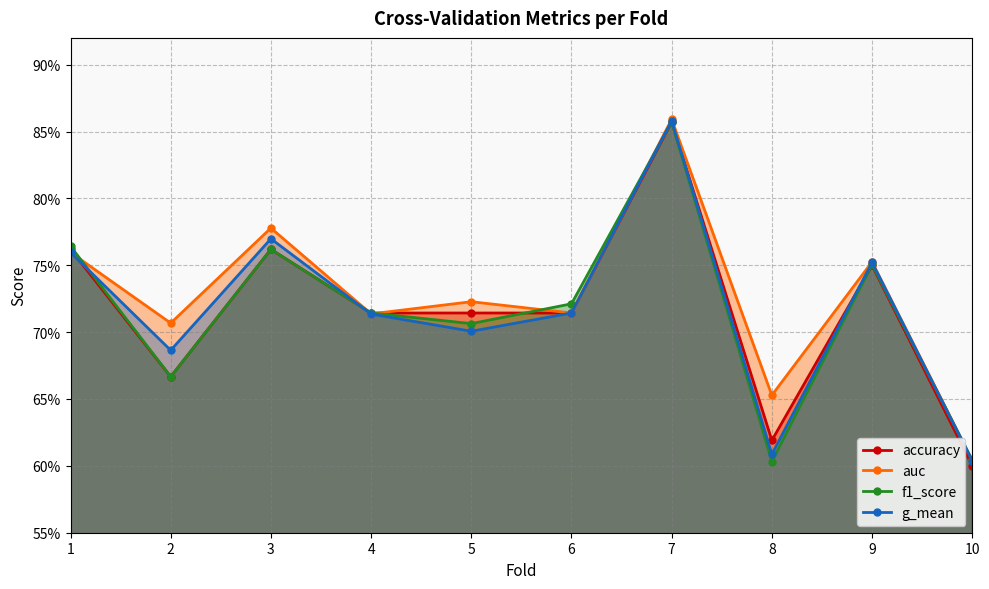

How many lines are shown in the chart?

4